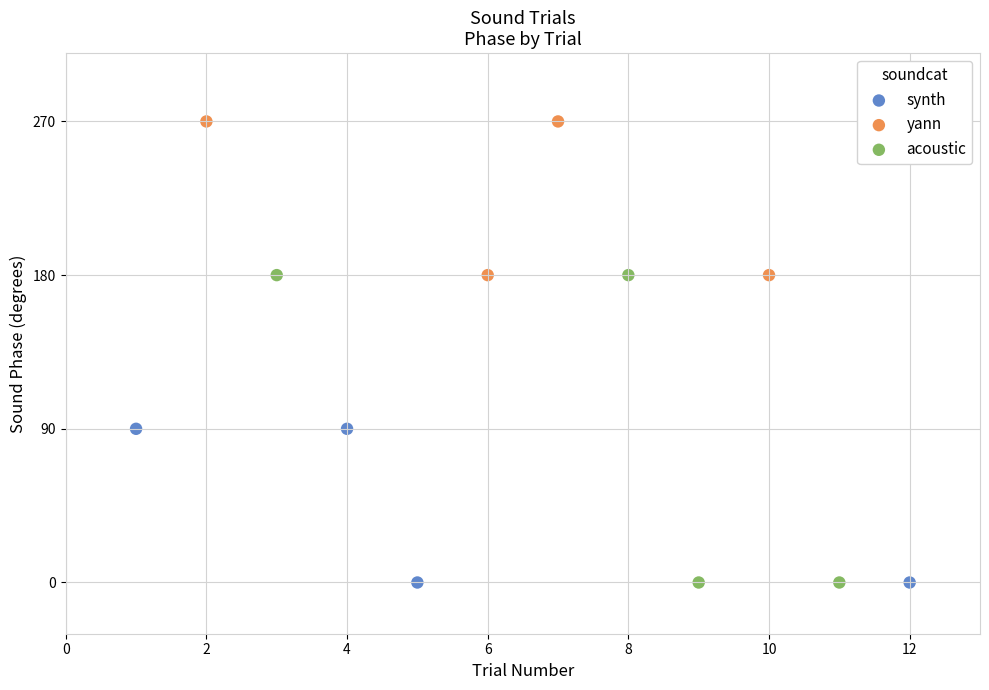

Which series reaches the maximum Y coordinate?

yann